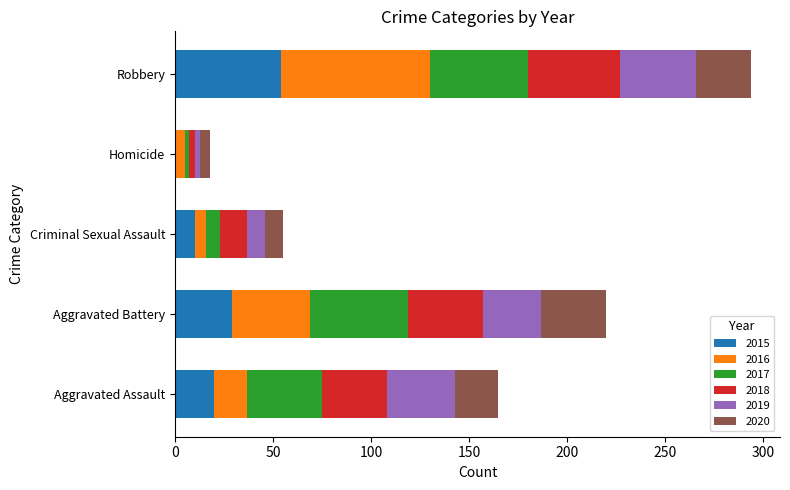

At which category is the sum across all series the highest?

Robbery